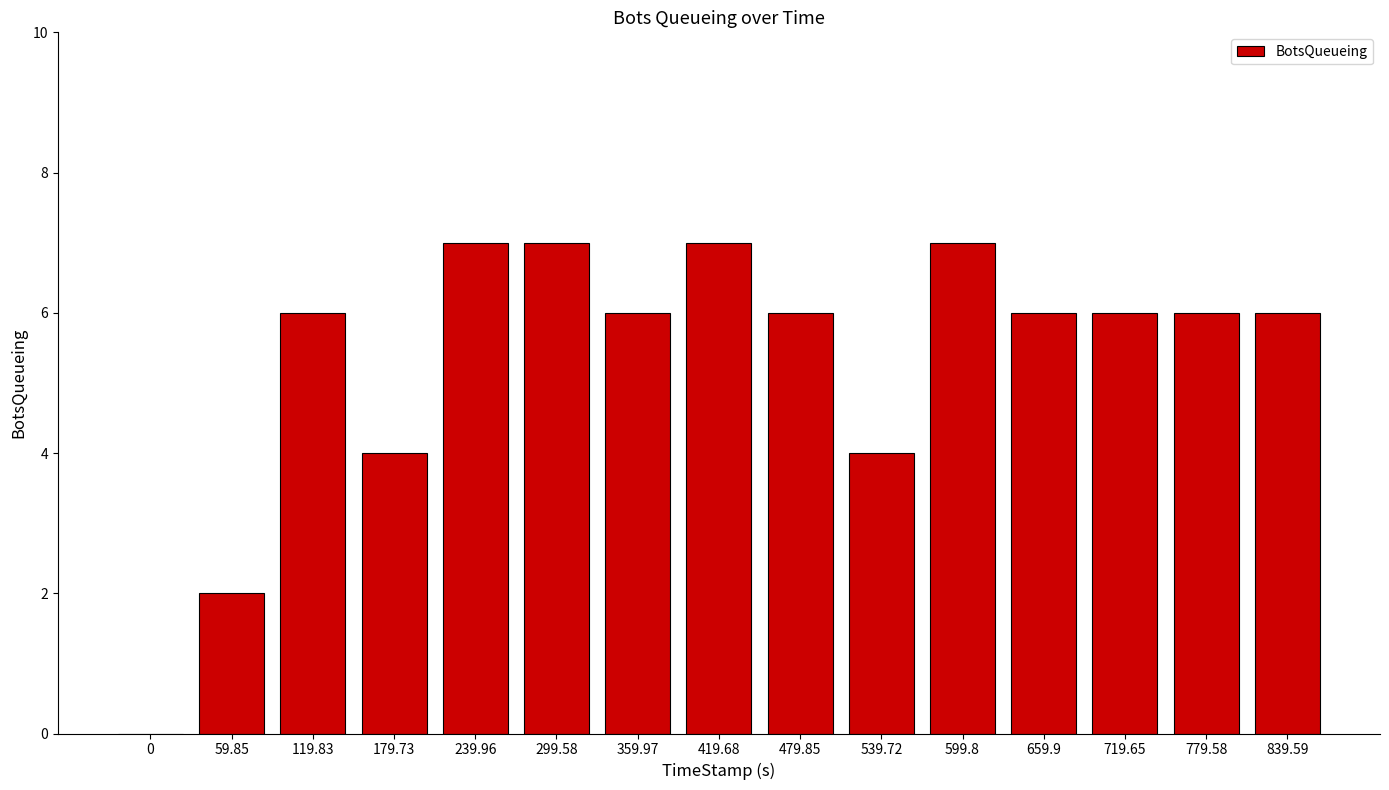

Reading right to left, what are all the values shown in this chart?

839.59=6	779.58=6	719.65=6	659.9=6	599.8=7	539.72=4	479.85=6	419.68=7	359.97=6	299.58=7	239.96=7	179.73=4	119.83=6	59.85=2	0=0